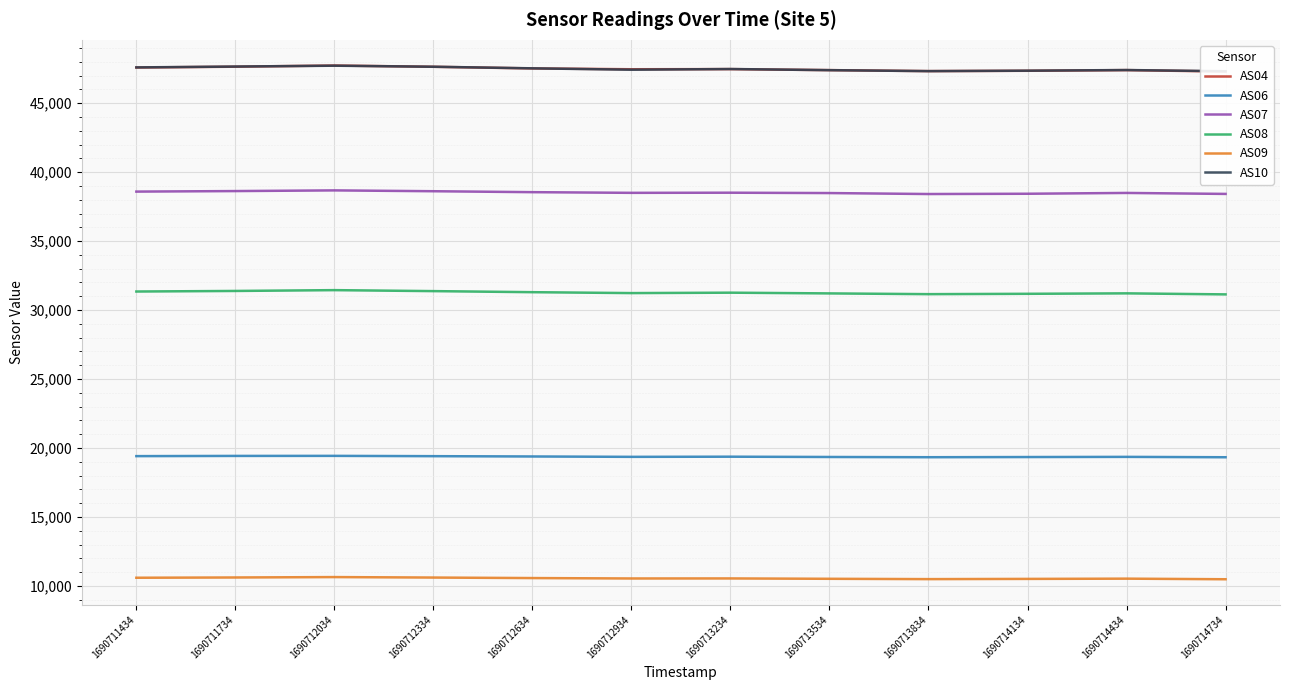

The AS07 series shows 38413 at 1690713834. True or false?

True